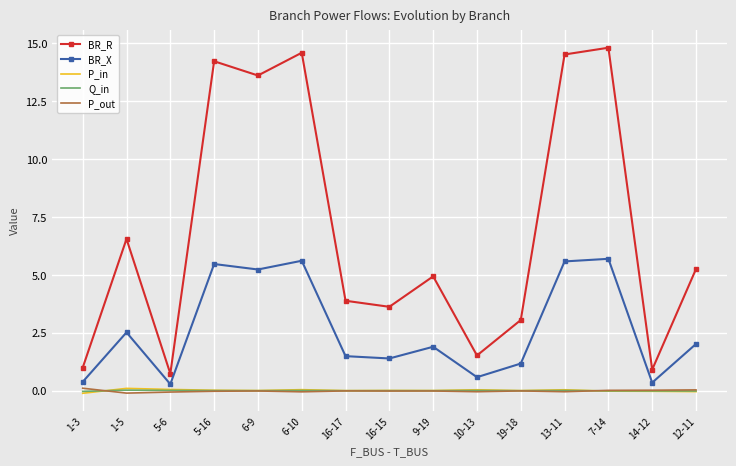

Read the BR_X value at 16-17.

1.5